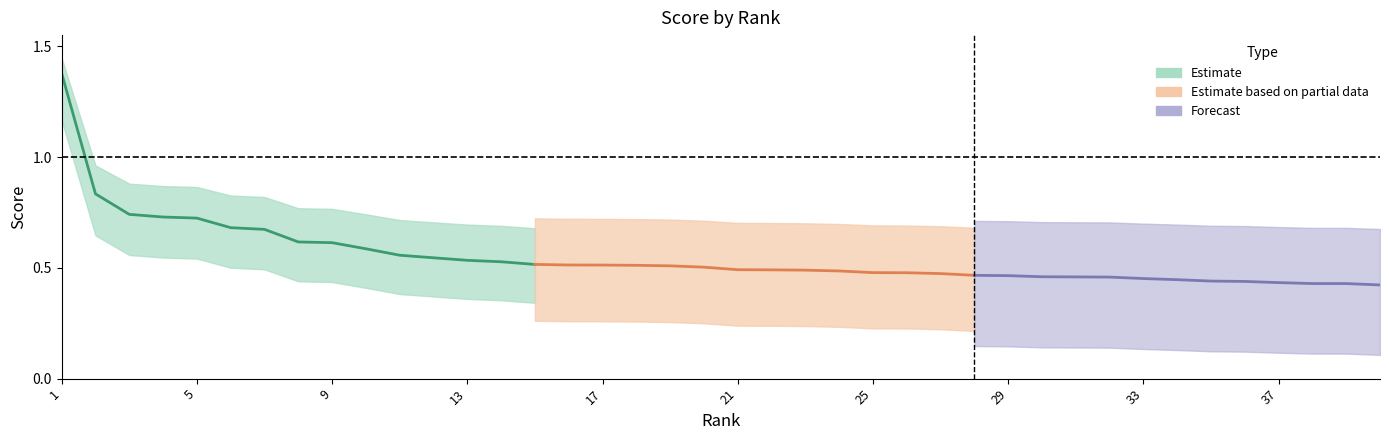

True or false: the data shows 0.3 at 28.

False